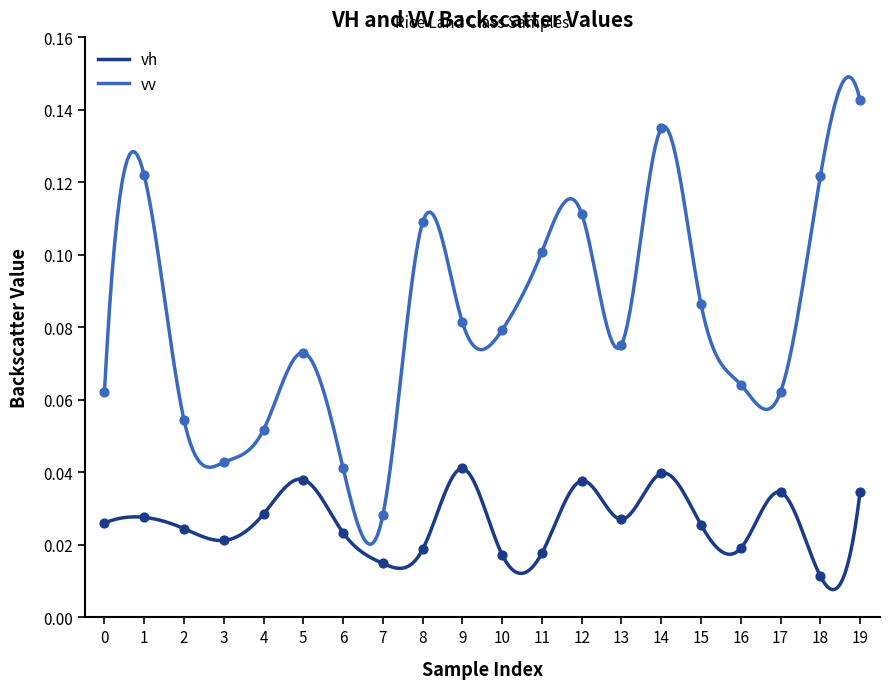

Is the value of vv at 7 greater than the value of vh at 2?

Yes